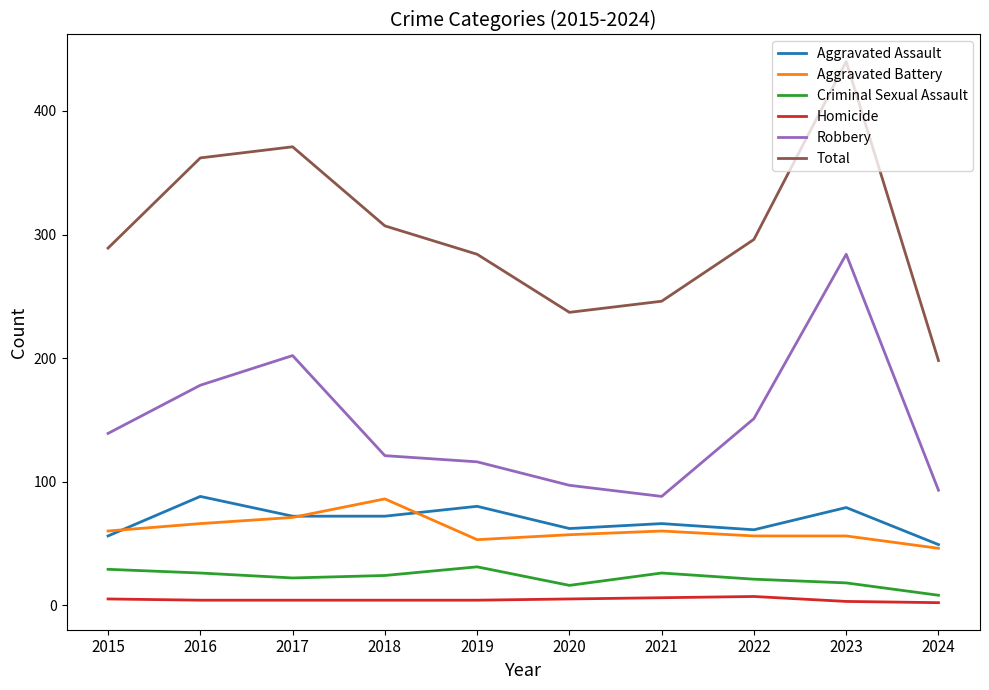

How many lines are shown in the chart?

6